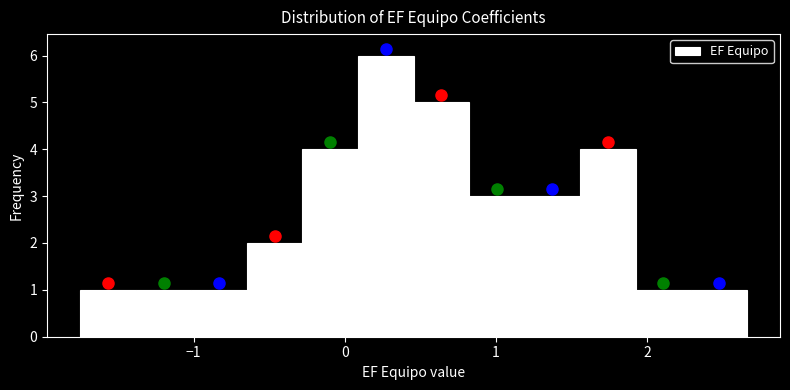

Around what value on the x-axis is the tallest bar? Give the approximate position of its centre, as read against the axis.

0.3